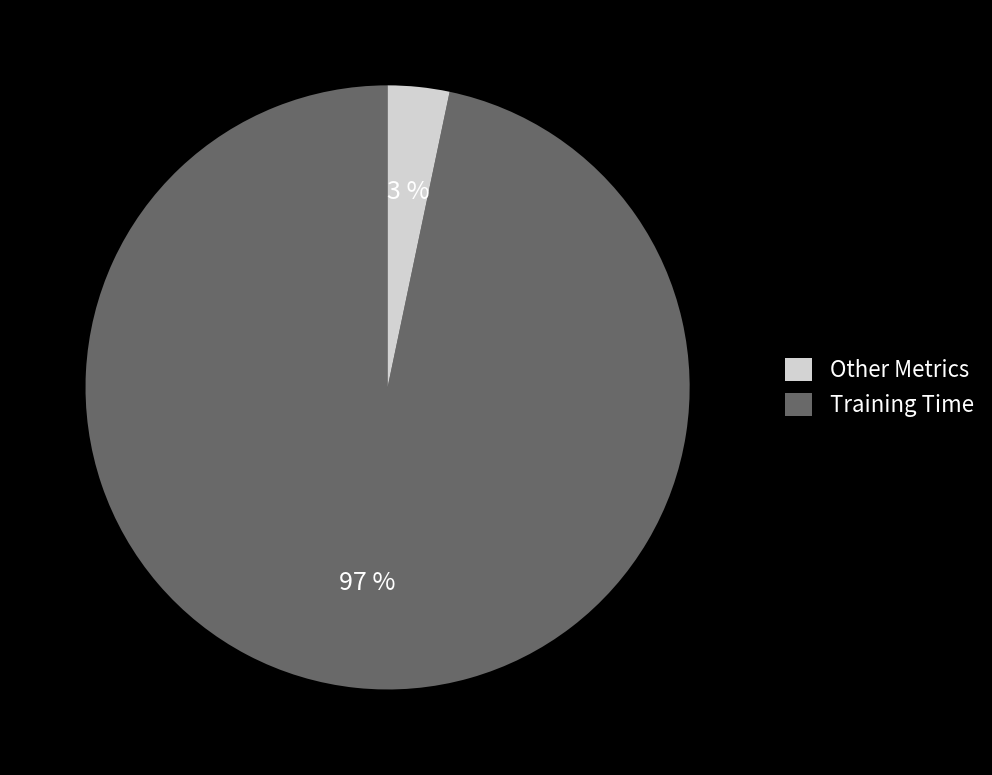

Is there any slice that represents more than half of the pie?

Yes